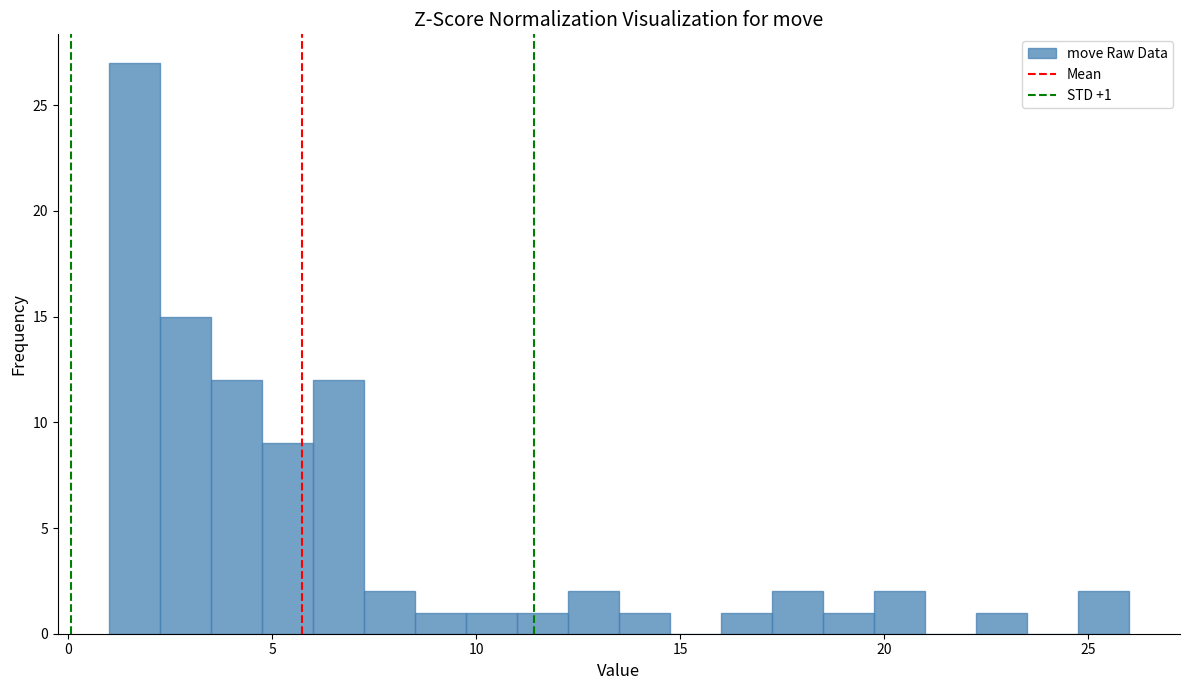

Around what value on the x-axis is the tallest bar? Give the approximate position of its centre, as read against the axis.

1.5